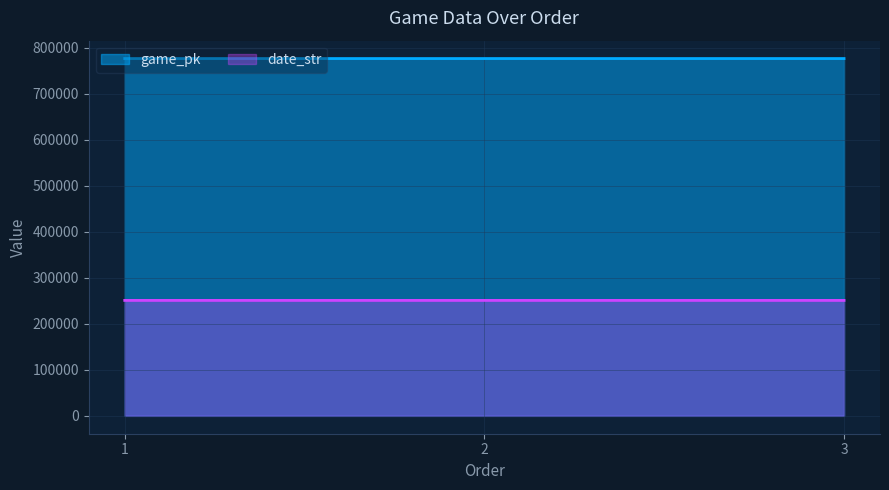

Reading left to right, transcribe all the data shown in this chart.

game_pk: 1=776472	2=776489	3=776499
date_str: 1=250903	2=250902	3=250901